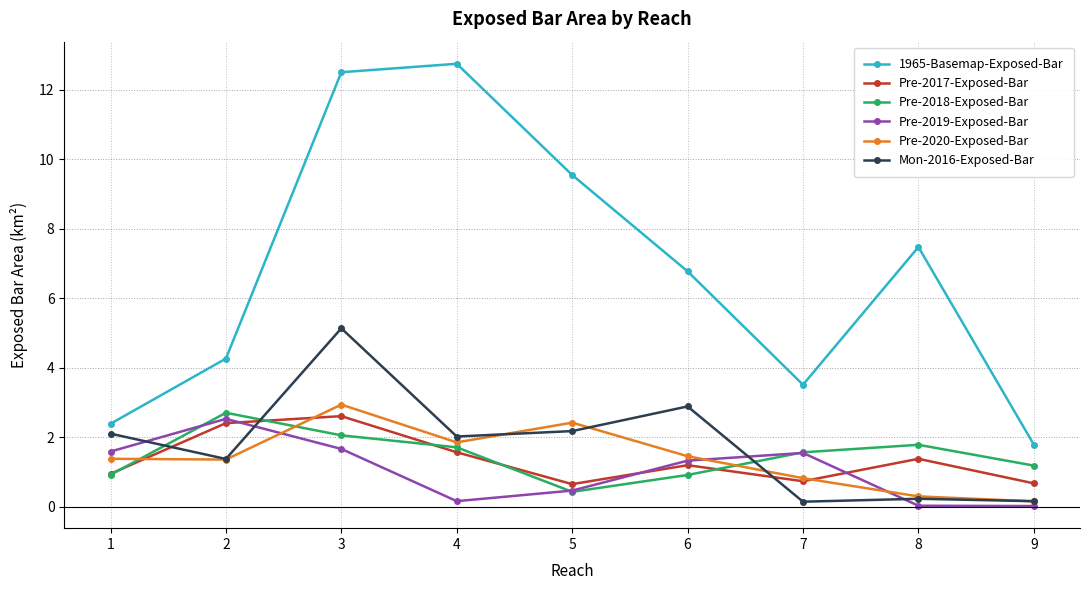

How many interior local peaks does the Pre-2017-Exposed-Bar series have?

3